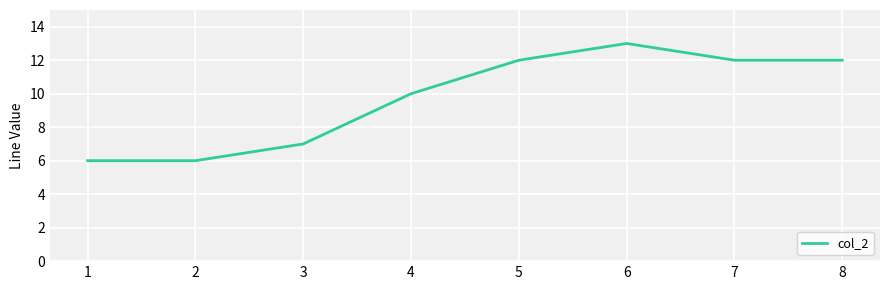

Is it true that the value at 2 is 2?

False